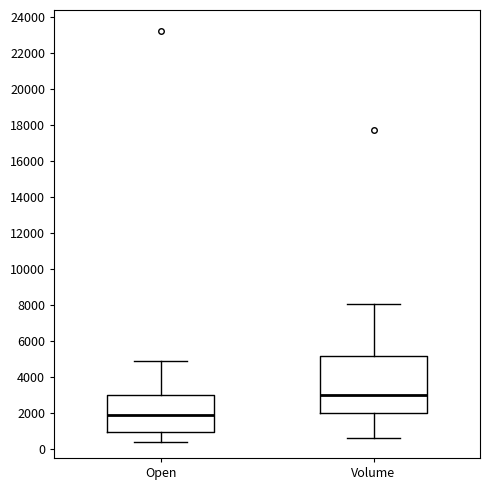

Which box has the lowest median line?

Open